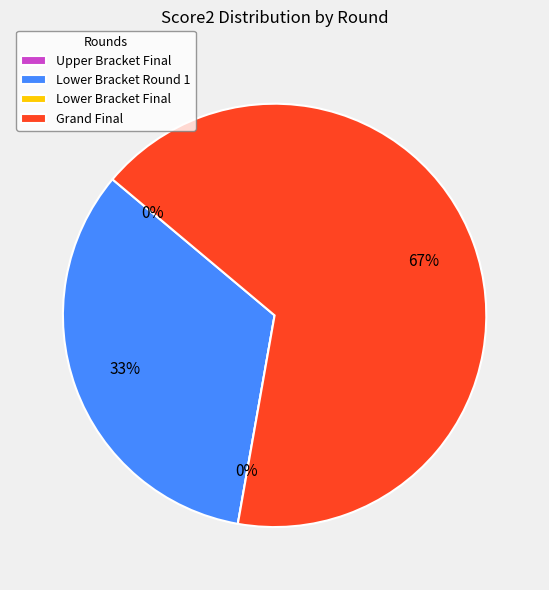

Is it true that Lower Bracket Round 1 is 33% of the pie?

True